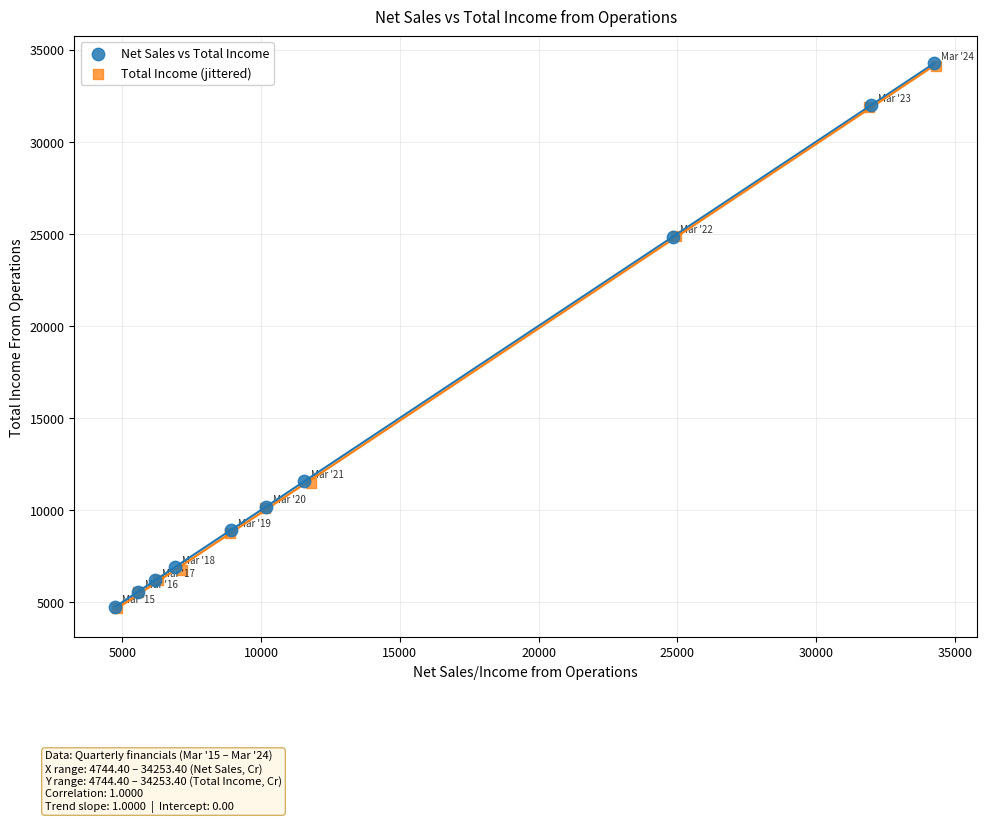

Which series has the largest Y range (max minus min)?

Net Sales vs Total Income